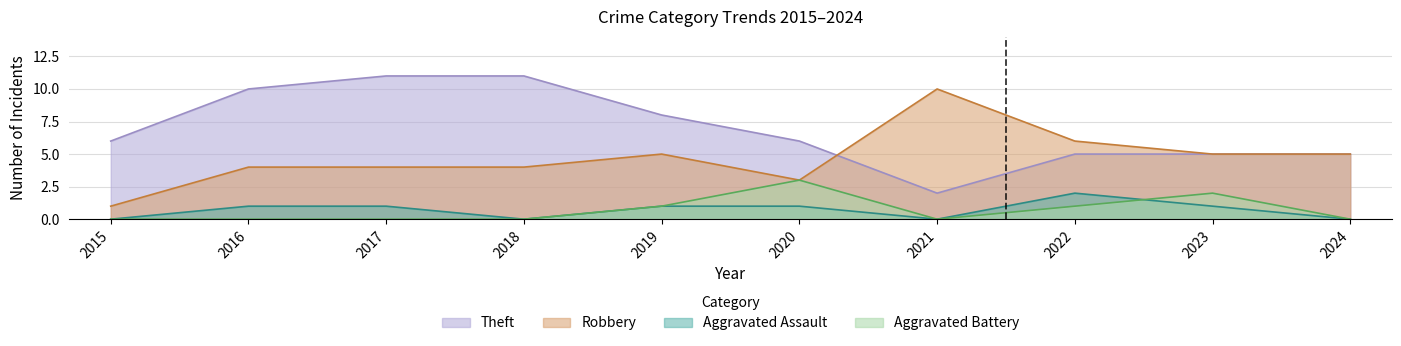

Rank the categories by Aggravated Assault value from highest to lowest.

2022, 2016, 2017, 2019, 2020, 2023, 2015, 2018, 2021, 2024